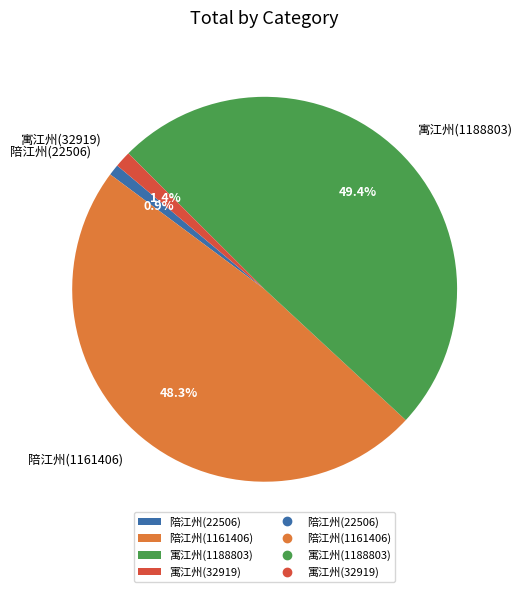

Do 陪江州(22506) and 寓江州(32919) together represent more than half of the pie?

No